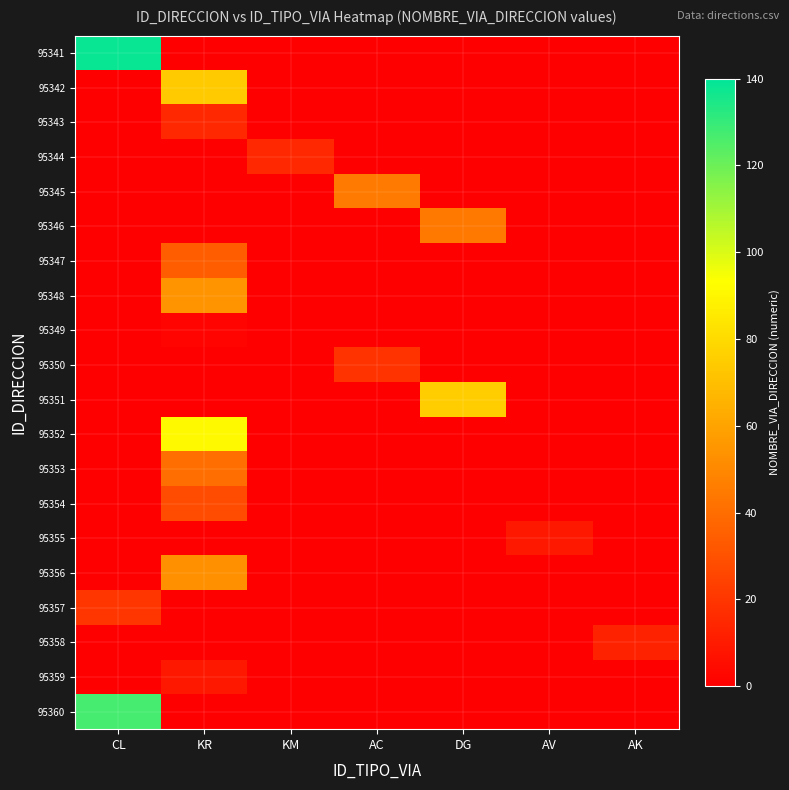

Between KM and DG, which is larger?

KM